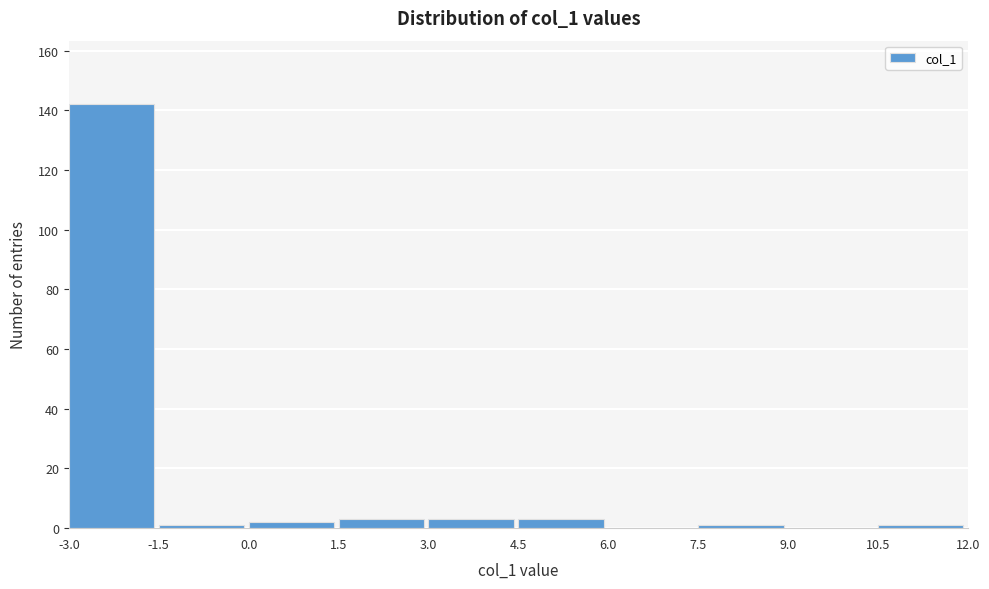

Reading left to right, transcribe this chart: for each bar, give the range it covers on the x-axis and its height. The values are not printed on the chart, so give them approximately, as read against the axis.

-3.0 to -1.5: 142
-1.5 to 0.0: under 2
0.0 to 1.5: 2
1.5 to 3.0: 4
3.0 to 4.5: 4
4.5 to 6.0: 4
6.0 to 7.5: 0
7.5 to 9.0: under 2
9.0 to 10.5: 0
10.5 to 12.0: under 2